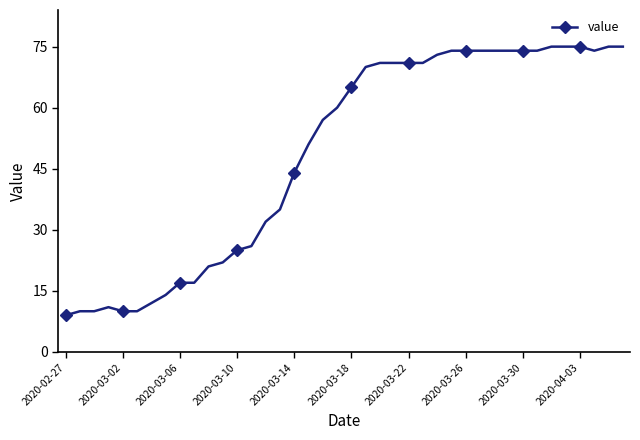

What is the sum of all values?

1952